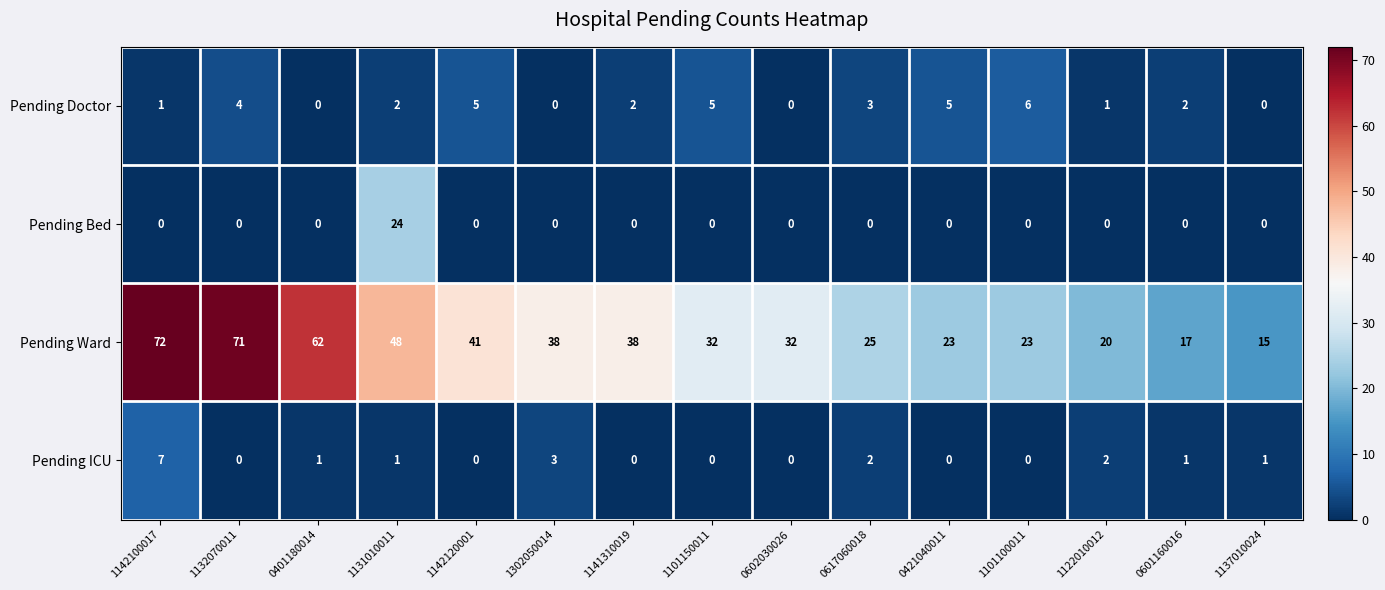

Between 0617060018 and 1101100011, which series saw the biggest shift?

Pending Doctor